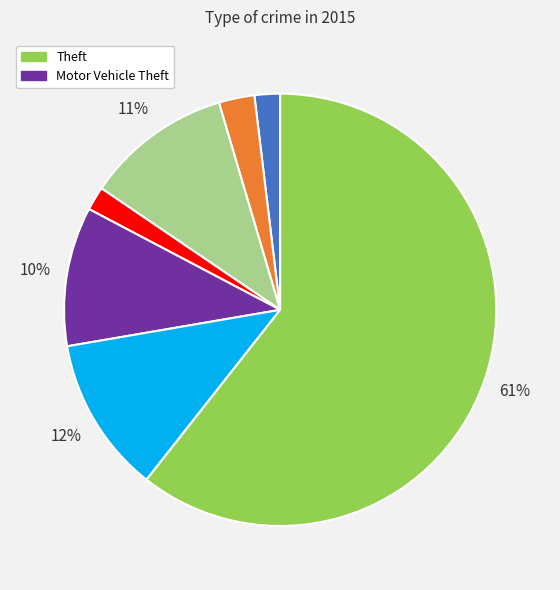

Is there a majority slice in this chart?

Yes